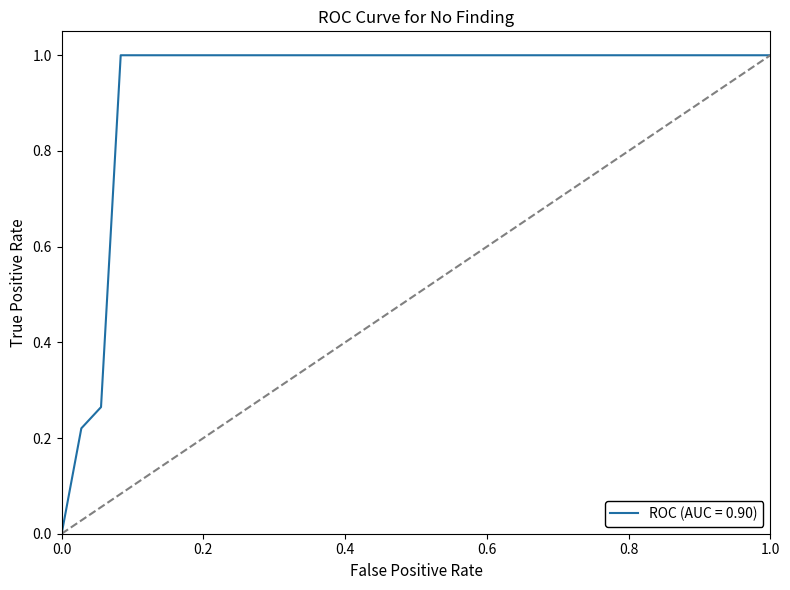

What is the greatest value displayed?

1.0